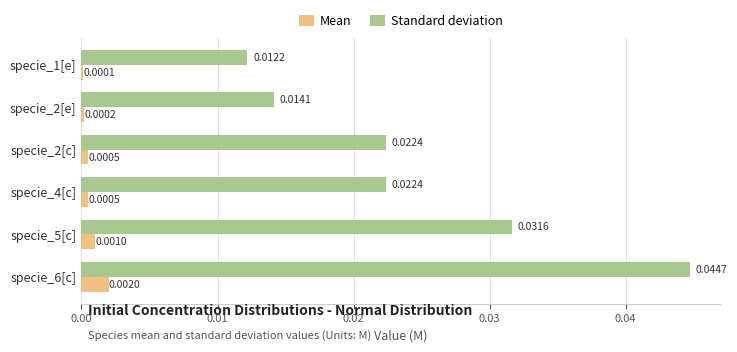

At which category is the sum across all series the highest?

specie_6[c]